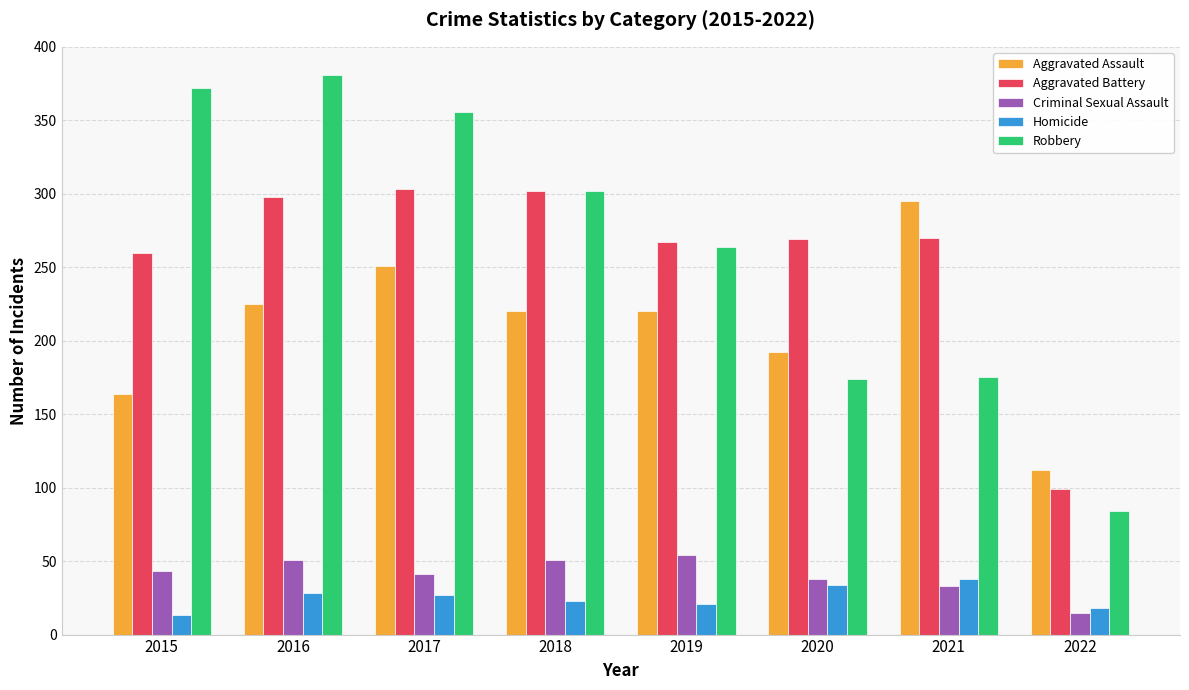

What is the total value across all series at 2020?

707